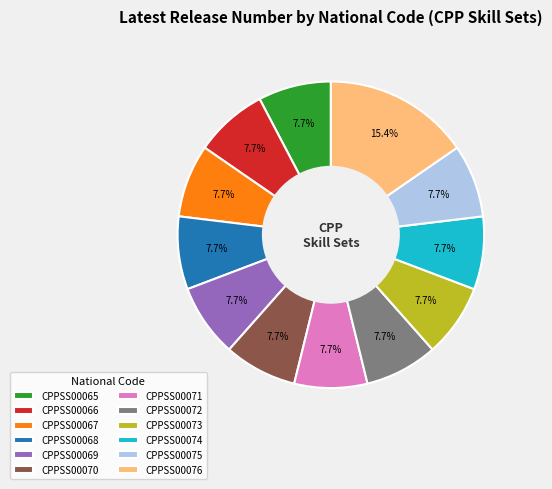

What percentage is NOT represented by CPPSS00065?

92.3%